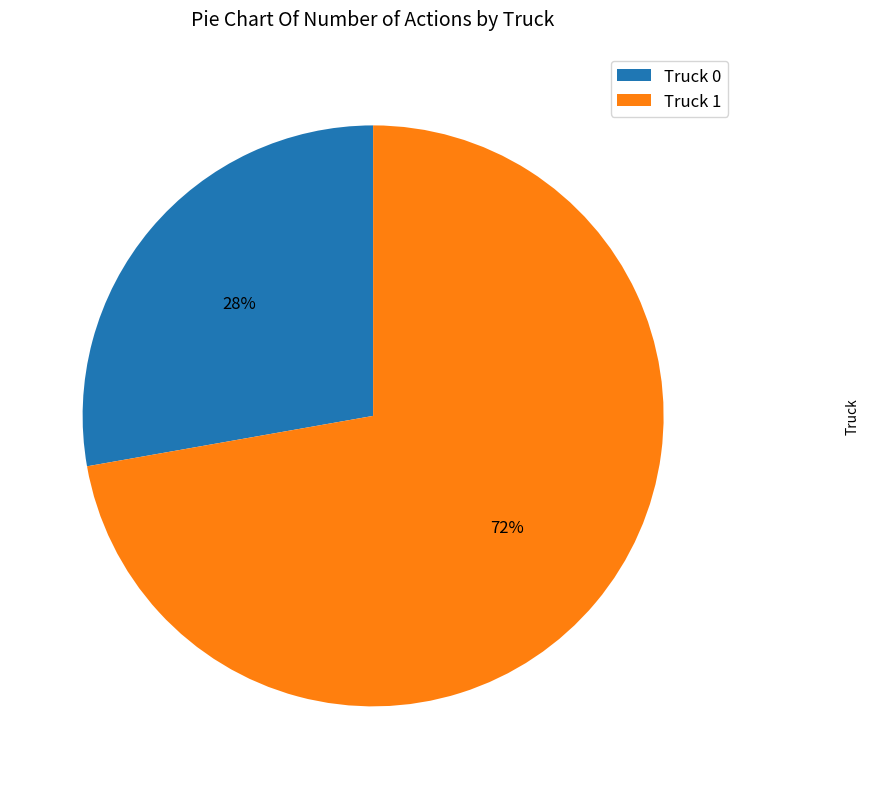

What is the ratio of the value at Truck 1 to the value at Truck 0?

2.6